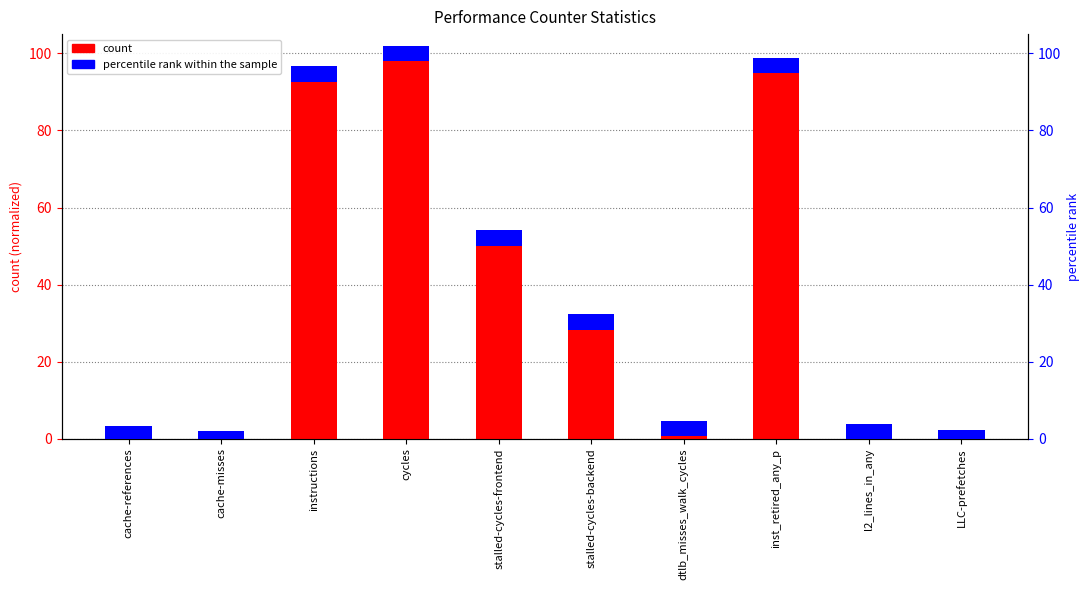

At how many categories does at least one series exceed 30?

5